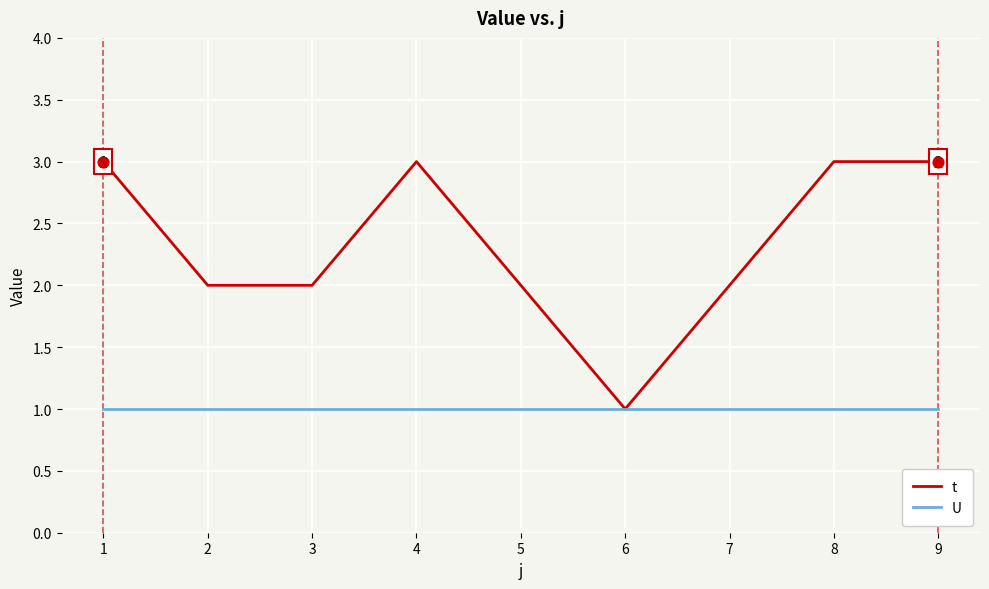

Which series has the largest range (max minus min)?

t